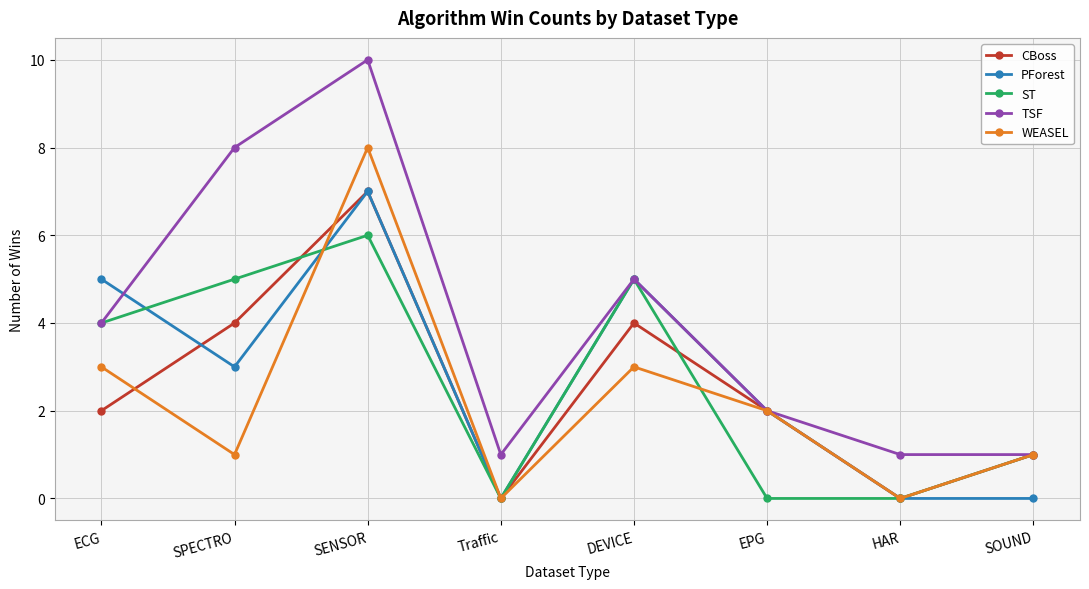

The value of PForest at SPECTRO is 3. True or false?

True